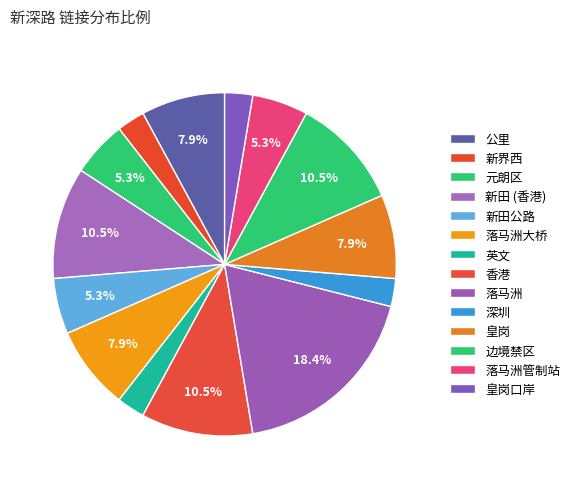

To the nearest percent, what is the difference between the 公里 and 皇岗口岸 slice percentages?

5%